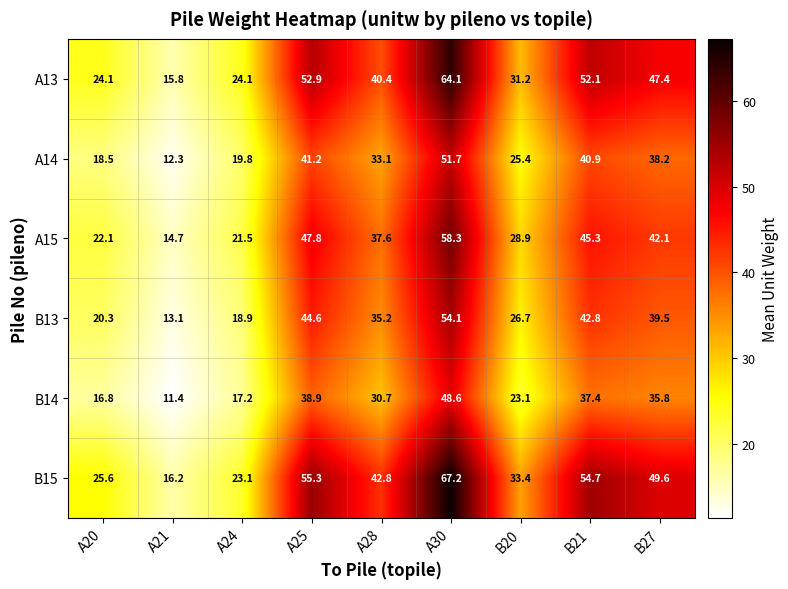

What is the difference between the B13 values at A20 and A24?

1.4